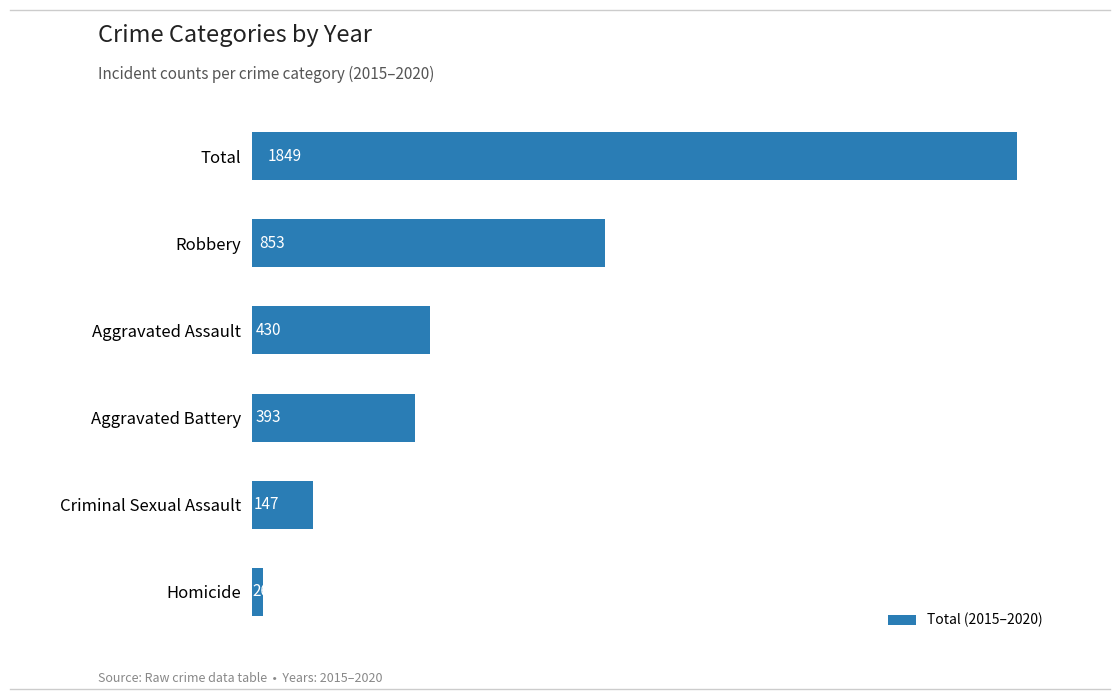

Are the bars grouped side by side (vs. stacked)?

No